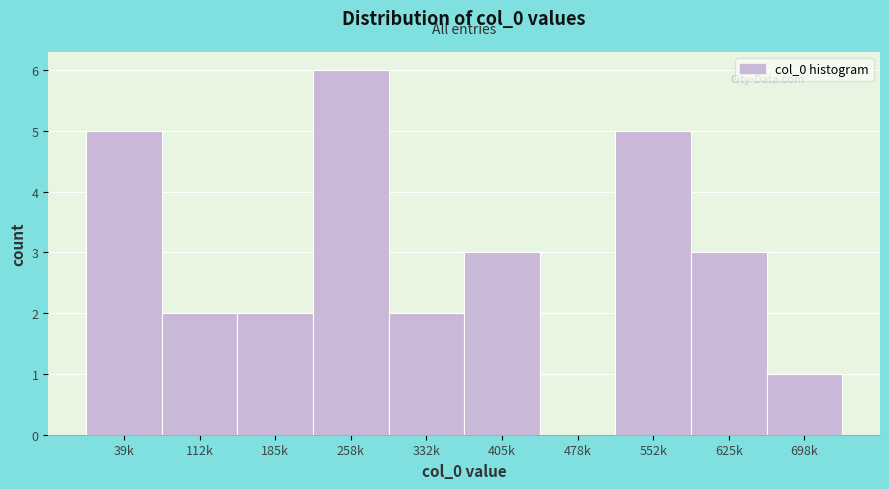

Reading right to left, what are all the values shown in this chart?

698k=1	625k=3	552k=5	478k=0	405k=3	332k=2	258k=6	185k=2	112k=2	39k=5